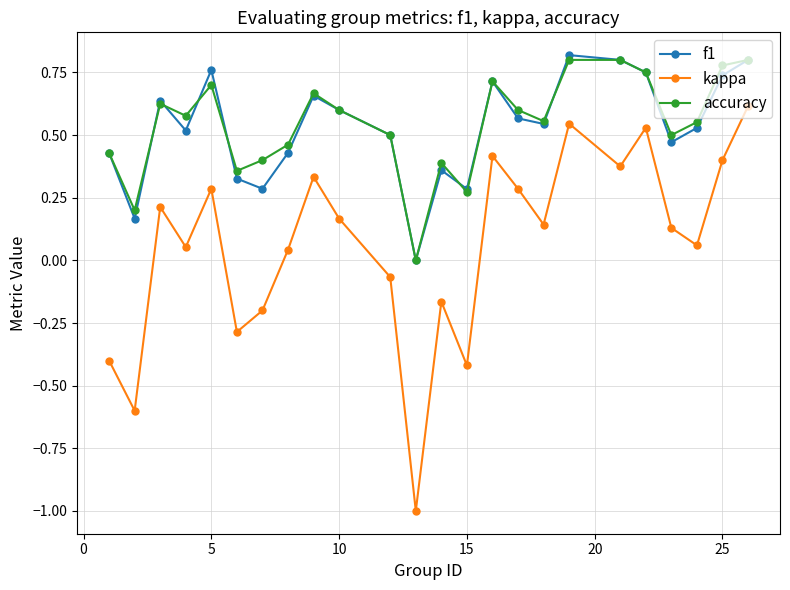

What is the smallest value displayed?

-1.0